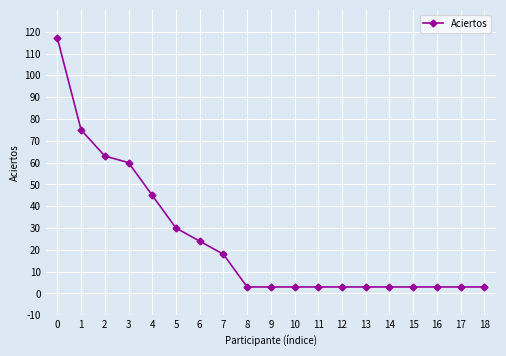

Count the values in the range 3 to 45.

15